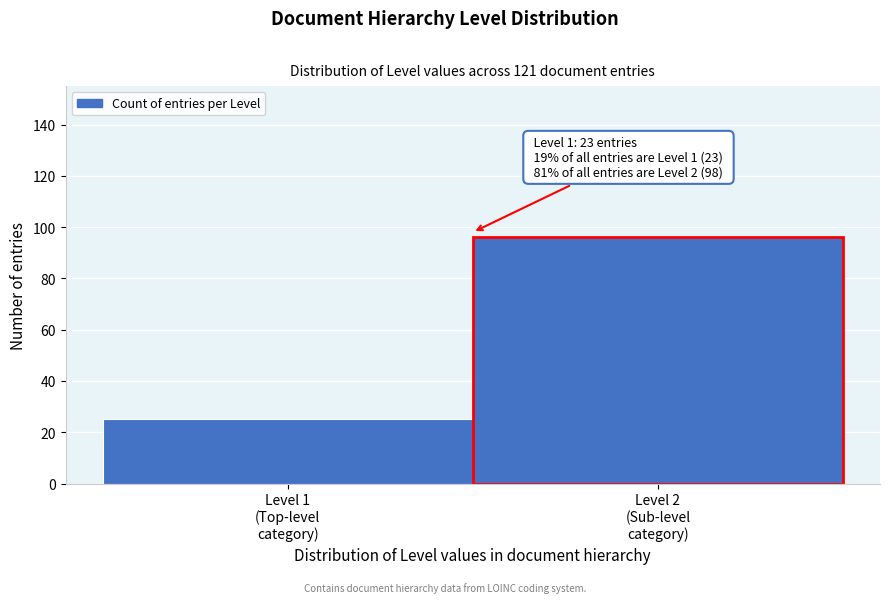

Reading left to right, extract all data points from this chart.

25	96